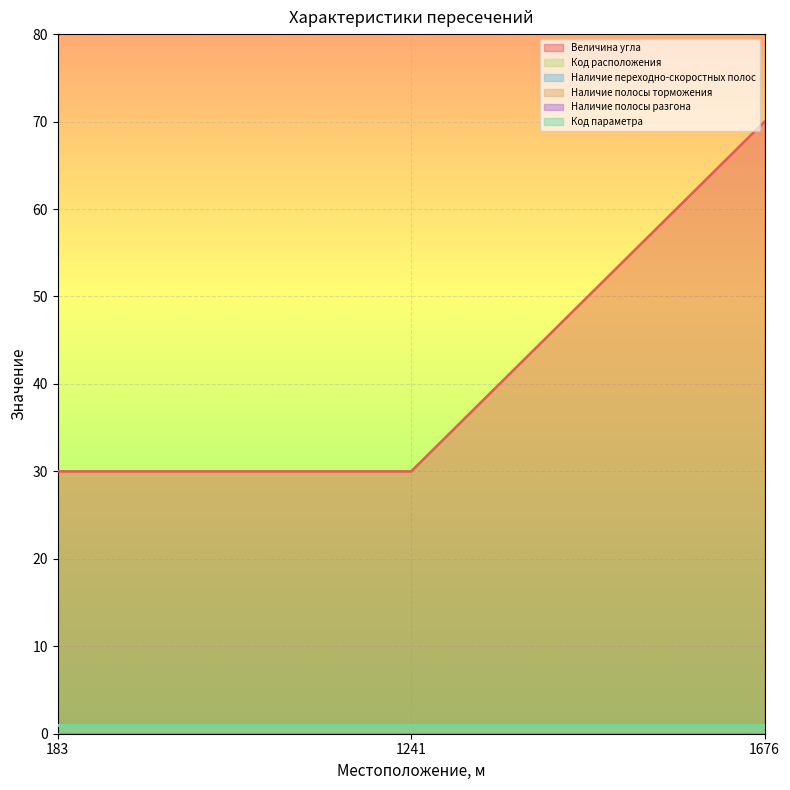

True or false: Код параметра has a value of 0 at 1241.

False